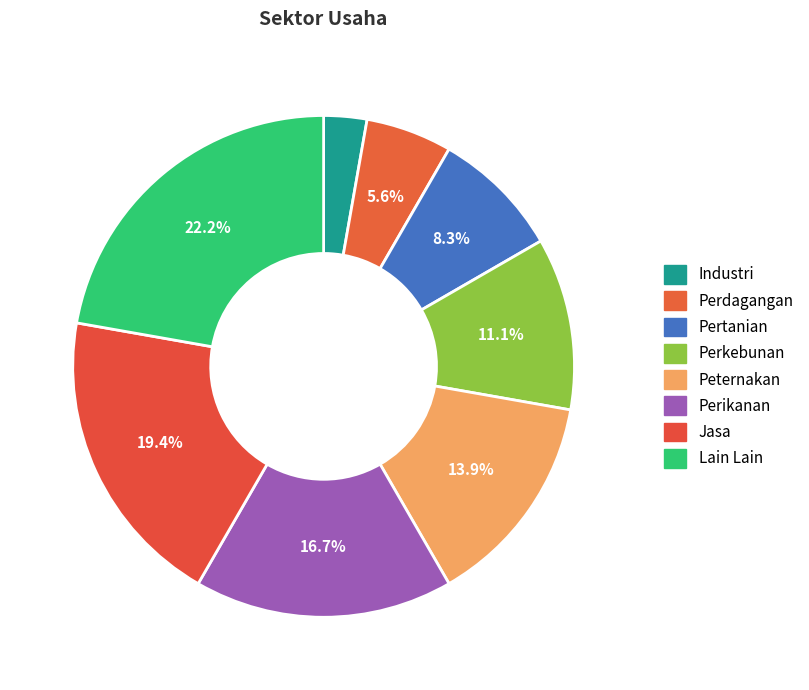

What is the change in value from Perkebunan to Lain Lain?

+4